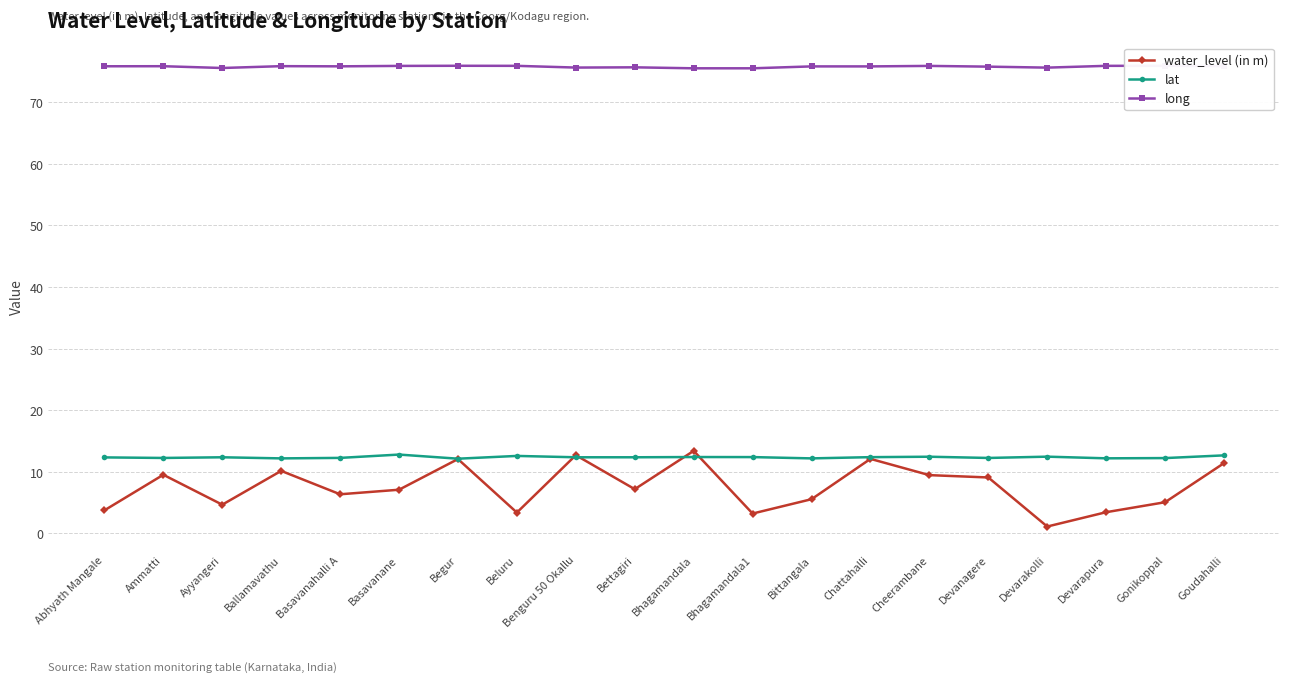

How many distinct data groups are displayed?

3